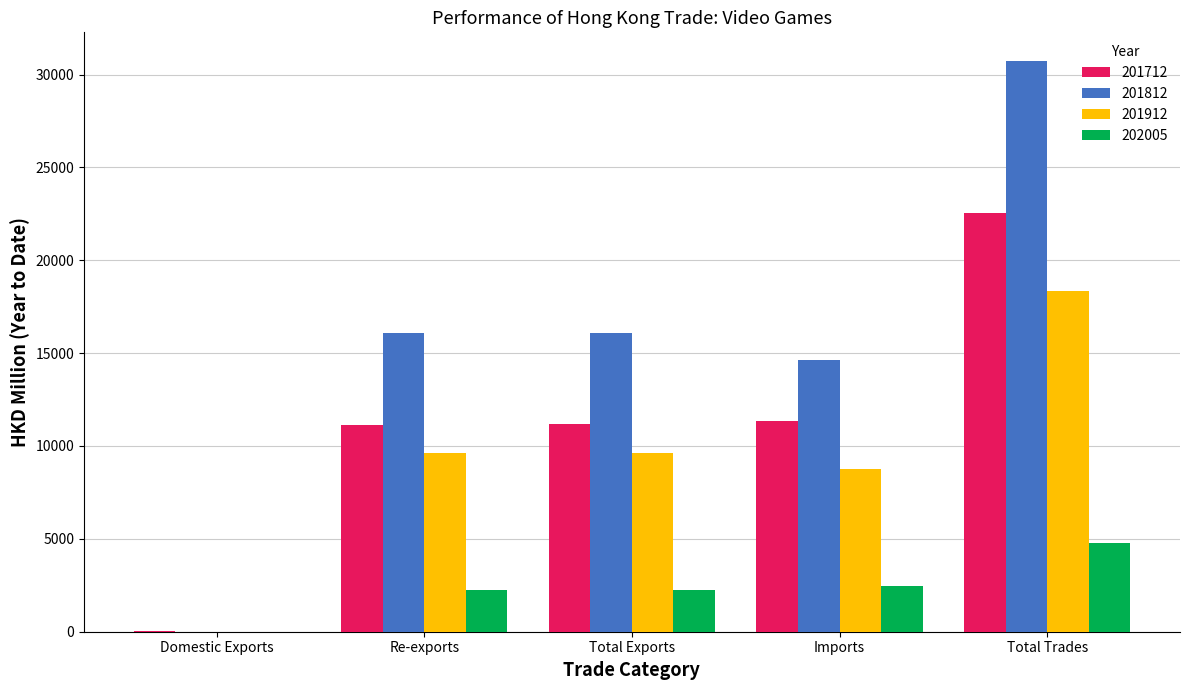

The 201712 series shows 14772.8 at Re-exports. True or false?

False